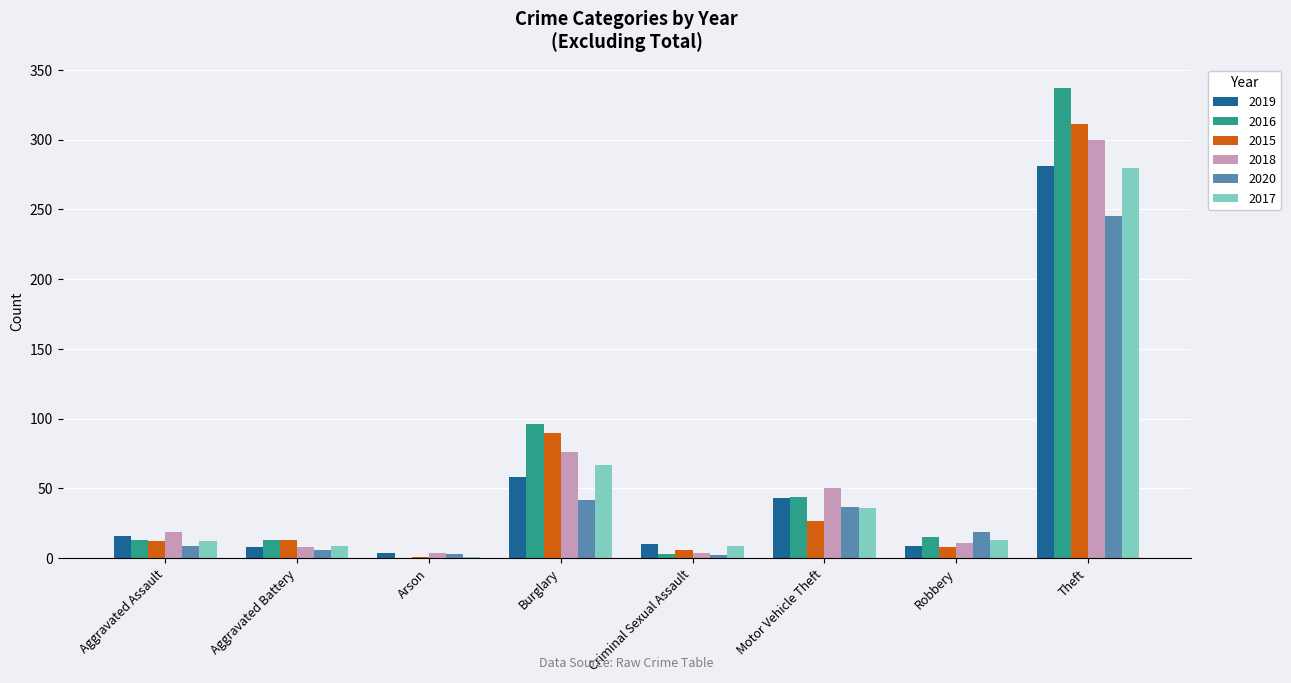

Is the value of 2018 at Theft greater than the value of 2019 at Criminal Sexual Assault?

Yes